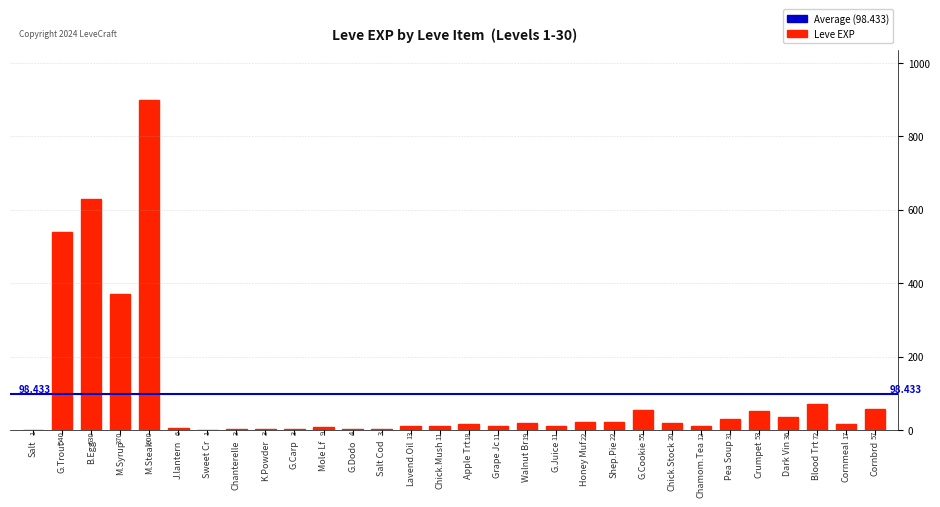

What is the maximum value shown in the chart?

900